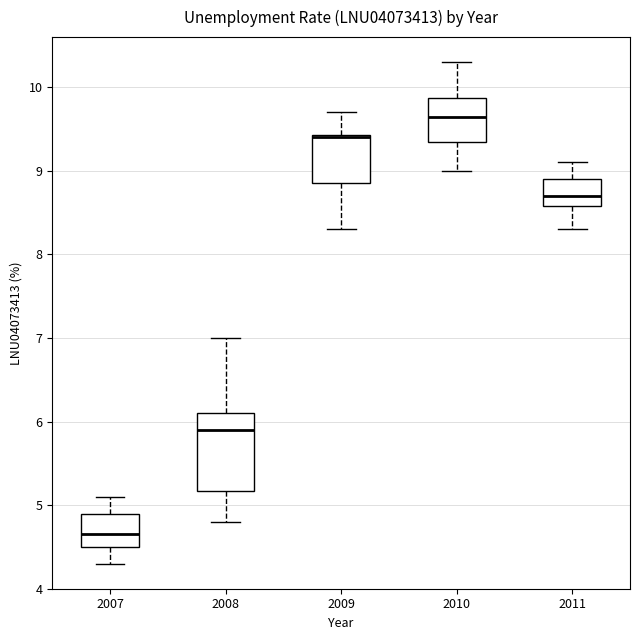

Reading left to right, read every box against the y-axis: the position of its median line, the range the box covers, and the ends of its whiskers. The values are not printed on the chart, so give them approximately, as read against the axis.

2007: median 4.7, box 4.5 to 4.9, whiskers 4.3 to 5.1
2008: median 5.9, box 5.2 to 6.1, whiskers 4.8 to 7.0
2009: median 9.4 (drawn on the box's upper edge), box 8.9 to 9.4, whiskers 8.3 to 9.7
2010: median 9.7, box 9.4 to 9.9, whiskers 9.0 to 10.3
2011: median 8.7, box 8.6 to 8.9, whiskers 8.3 to 9.1